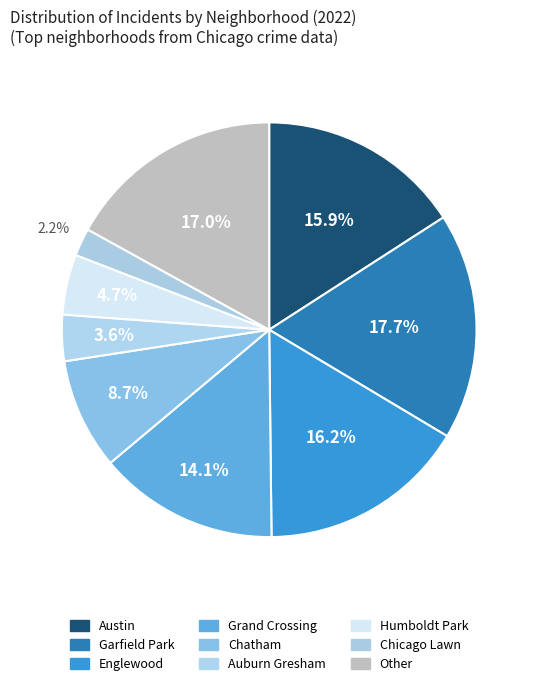

Is there any slice that represents more than half of the pie?

No